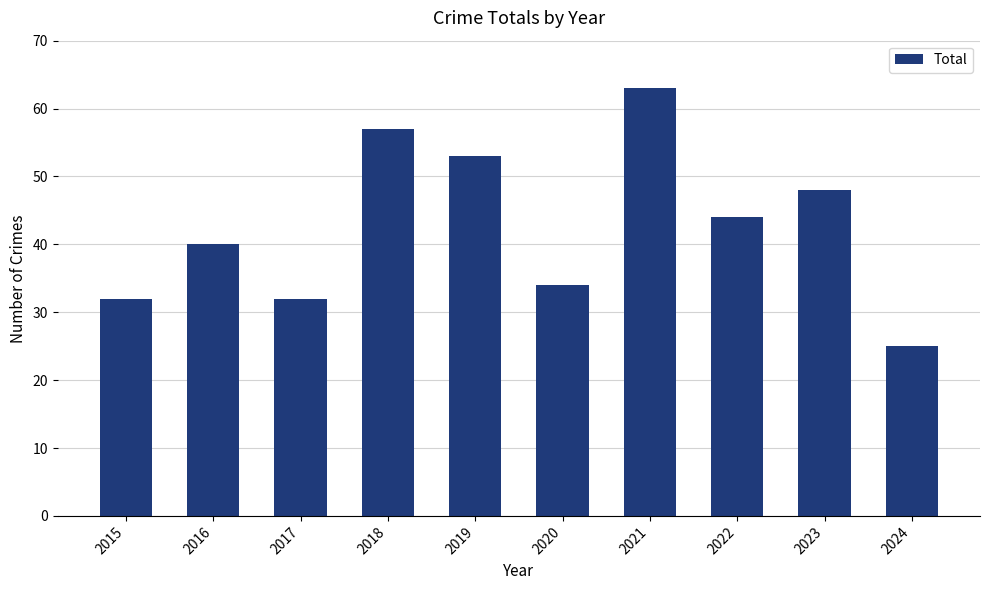

What is the greatest value displayed?

63